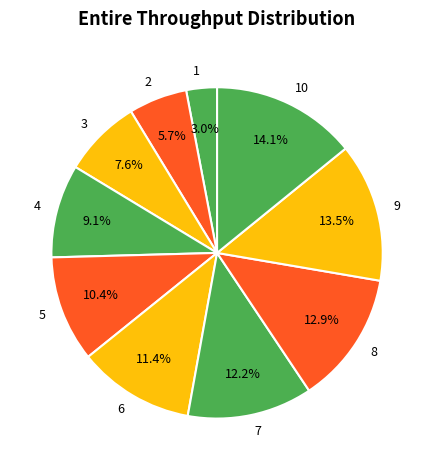

Do 8 and 3 together represent more than half of the pie?

No